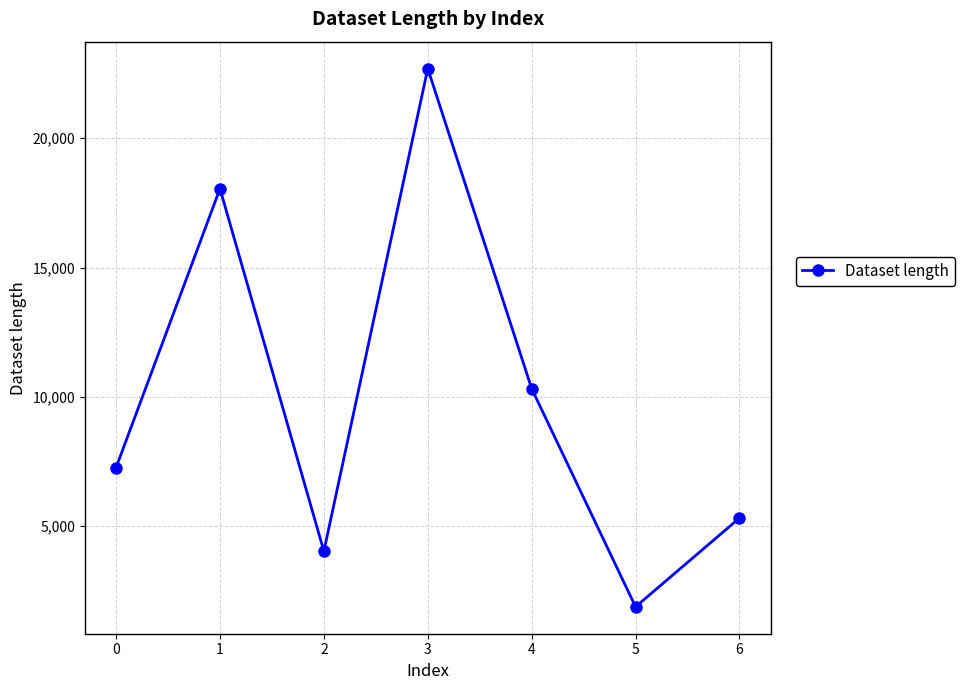

How many points are lower than both their immediate neighbors (excluding endpoints)?

2